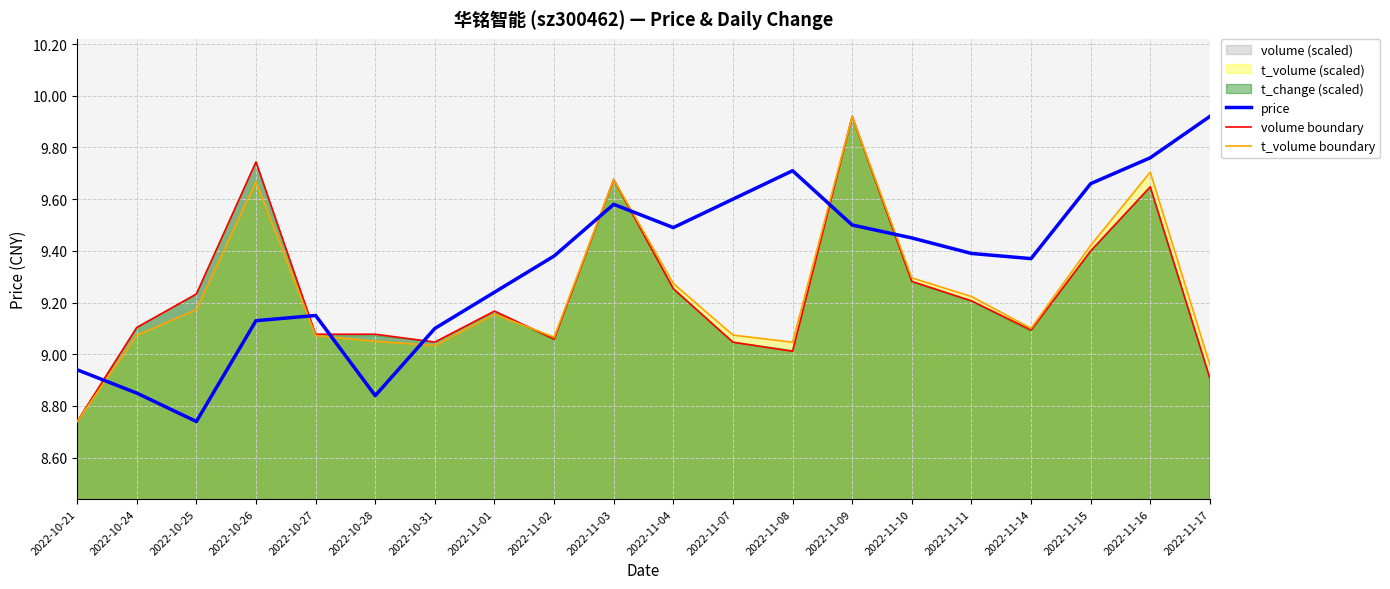

True or false: price has more than 1 interior local peaks.

True